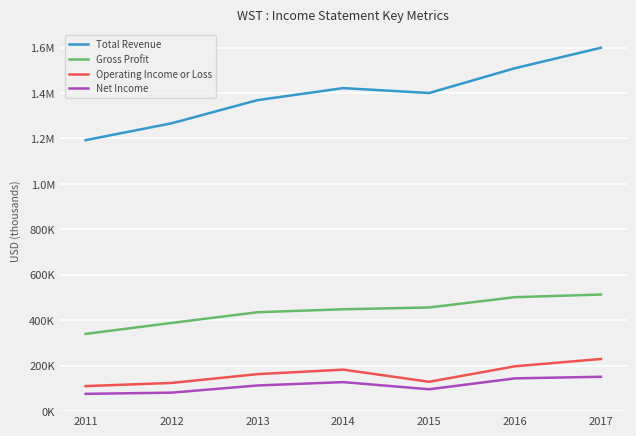

Does the chart display data point markers on the line(s)?

No